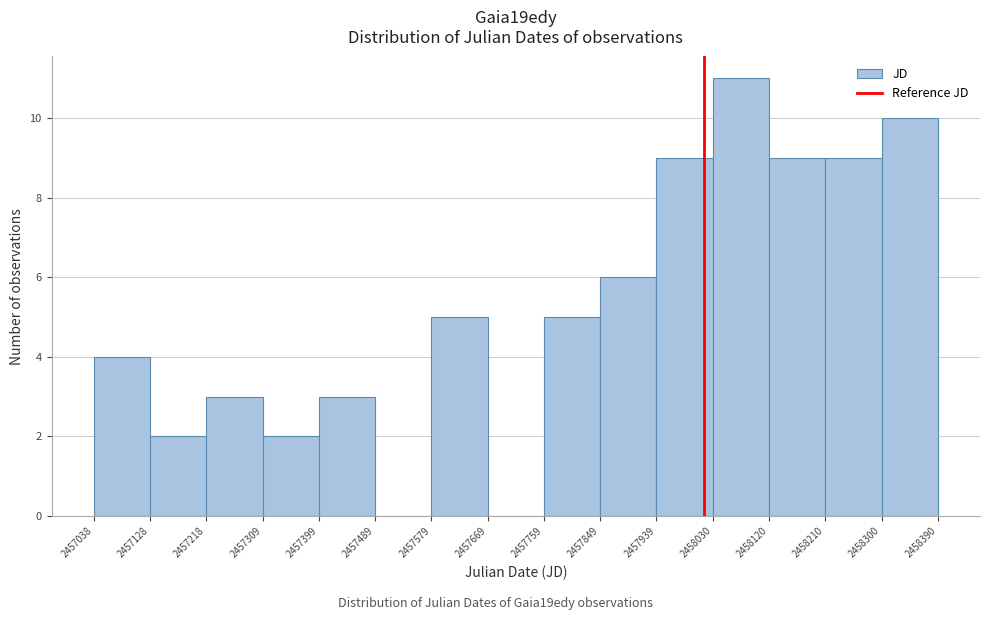

Over which range of the x-axis is the bar tallest?

2458030 to 2458120